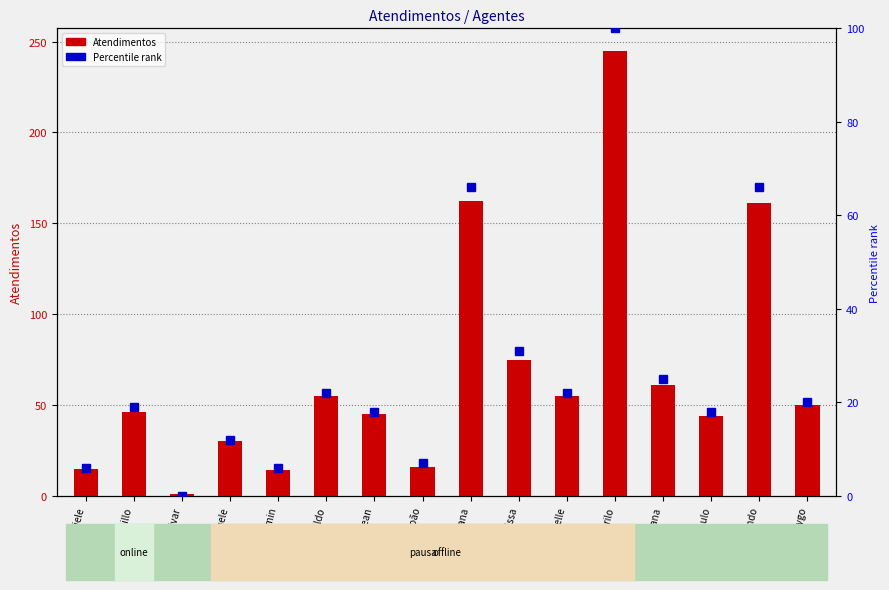

Which label corresponds to the largest value in the chart?

Murilo